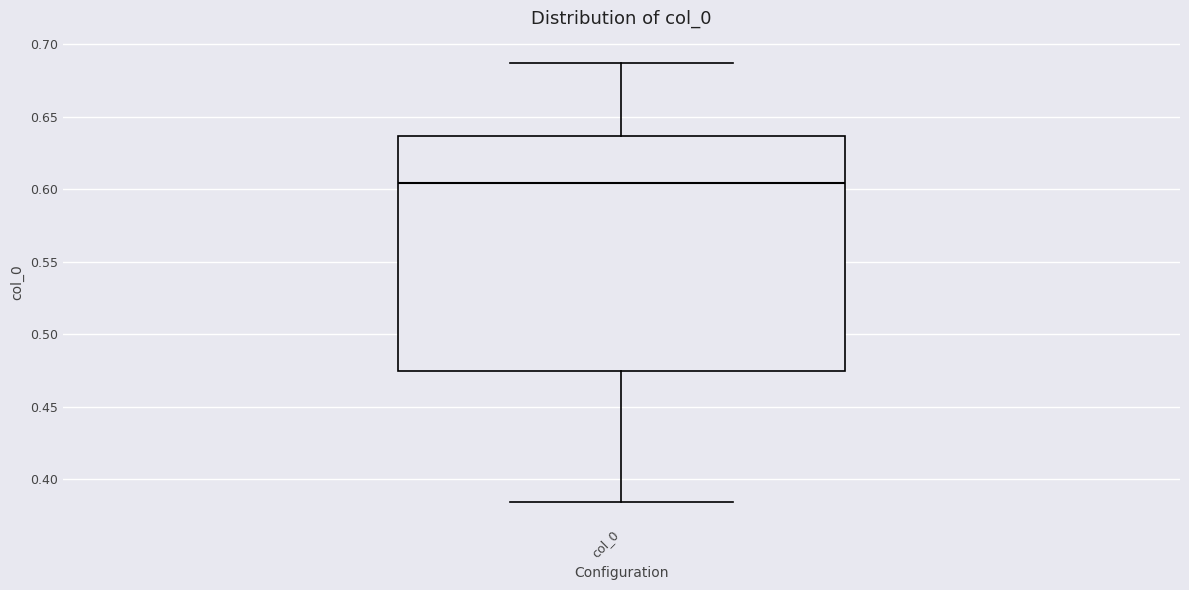

Transcribe this box plot: give where the median line is, the range the box spans, and where the two whiskers end, as read against the y-axis. The values are not printed on the chart, so give them approximately, as read against the axis.

median 0.605, box 0.475 to 0.635, whiskers 0.385 to 0.685